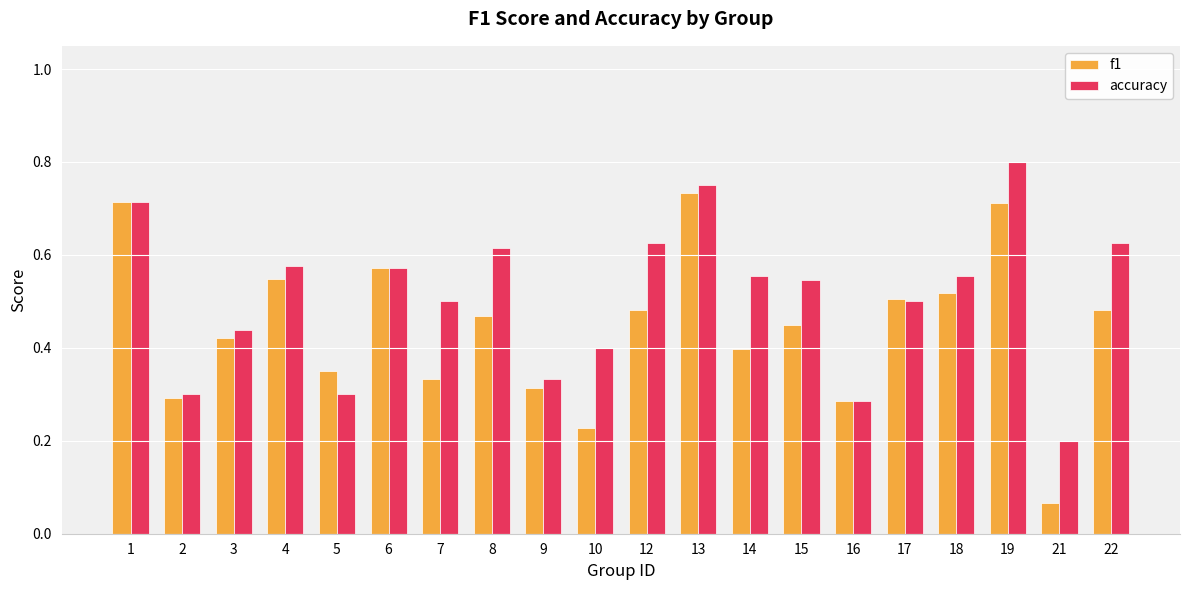

Which series has the largest total across all categories?

accuracy